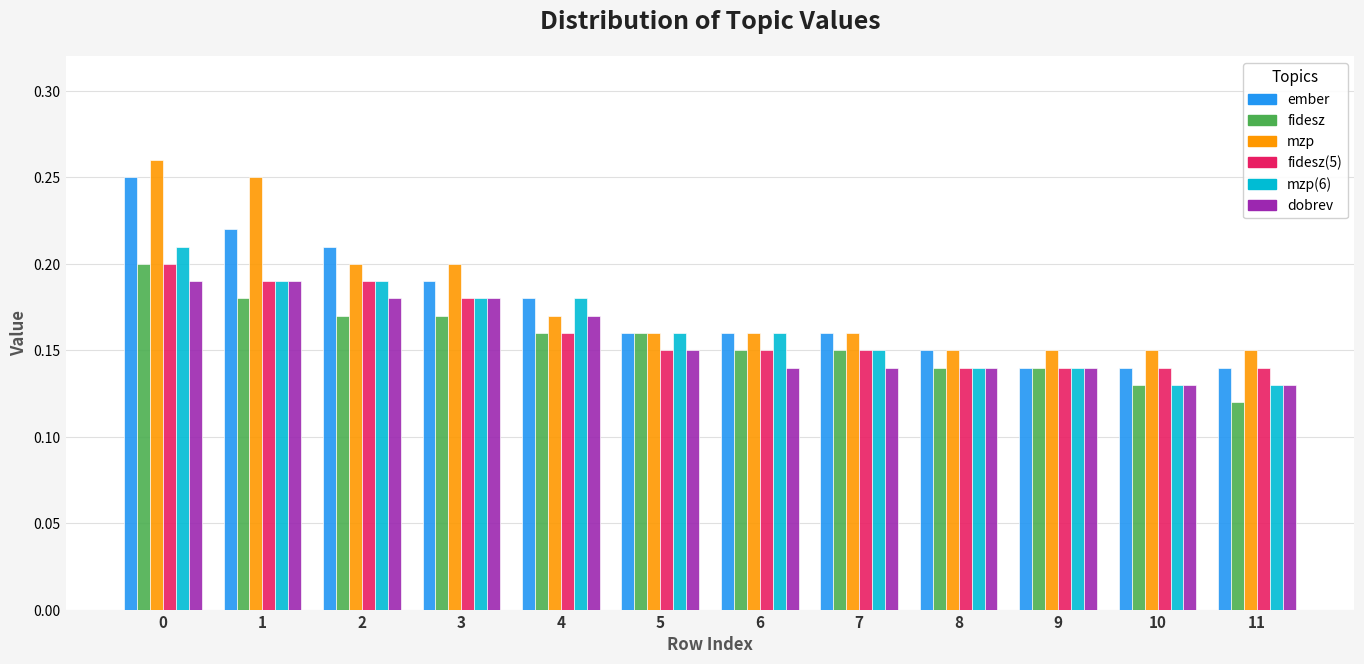

What is the total value across all series at 3?

1.1